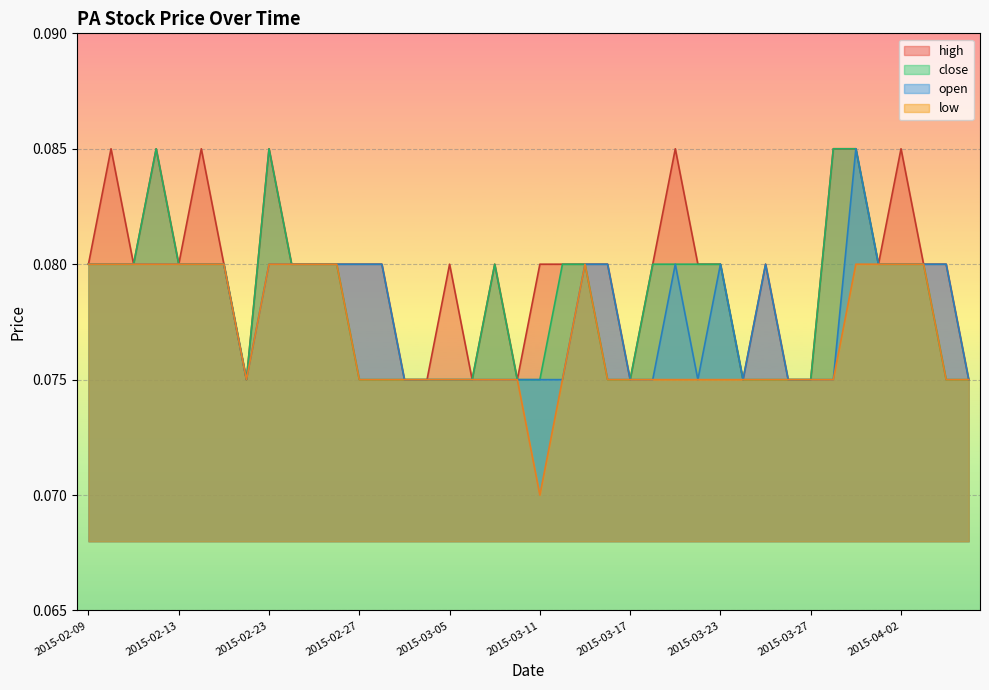

Reading left to right, transcribe all the data shown in this chart.

high: 0.1	0.1	0.1	0.1	0.1	0.1	0.1	0.1	0.1	0.1	0.1	0.1	0.1	0.1	0.1	0.1	0.1	0.1	0.1	0.1	0.1	0.1	0.1	0.1	0.1	0.1	0.1	0.1	0.1	0.1	0.1	0.1	0.1	0.1	0.1	0.1	0.1	0.1	0.1	0.1
close: 0.1	0.1	0.1	0.1	0.1	0.1	0.1	0.1	0.1	0.1	0.1	0.1	0.1	0.1	0.1	0.1	0.1	0.1	0.1	0.1	0.1	0.1	0.1	0.1	0.1	0.1	0.1	0.1	0.1	0.1	0.1	0.1	0.1	0.1	0.1	0.1	0.1	0.1	0.1	0.1
low: 0.1	0.1	0.1	0.1	0.1	0.1	0.1	0.1	0.1	0.1	0.1	0.1	0.1	0.1	0.1	0.1	0.1	0.1	0.1	0.1	0.1	0.1	0.1	0.1	0.1	0.1	0.1	0.1	0.1	0.1	0.1	0.1	0.1	0.1	0.1	0.1	0.1	0.1	0.1	0.1
open: 0.1	0.1	0.1	0.1	0.1	0.1	0.1	0.1	0.1	0.1	0.1	0.1	0.1	0.1	0.1	0.1	0.1	0.1	0.1	0.1	0.1	0.1	0.1	0.1	0.1	0.1	0.1	0.1	0.1	0.1	0.1	0.1	0.1	0.1	0.1	0.1	0.1	0.1	0.1	0.1